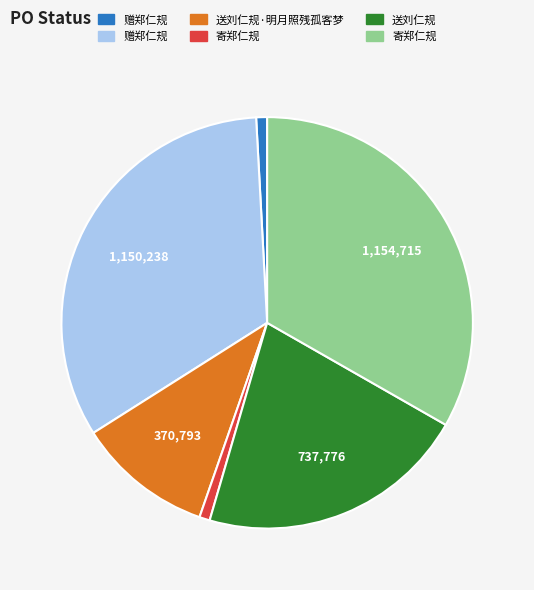

Is there any slice that represents more than half of the pie?

No